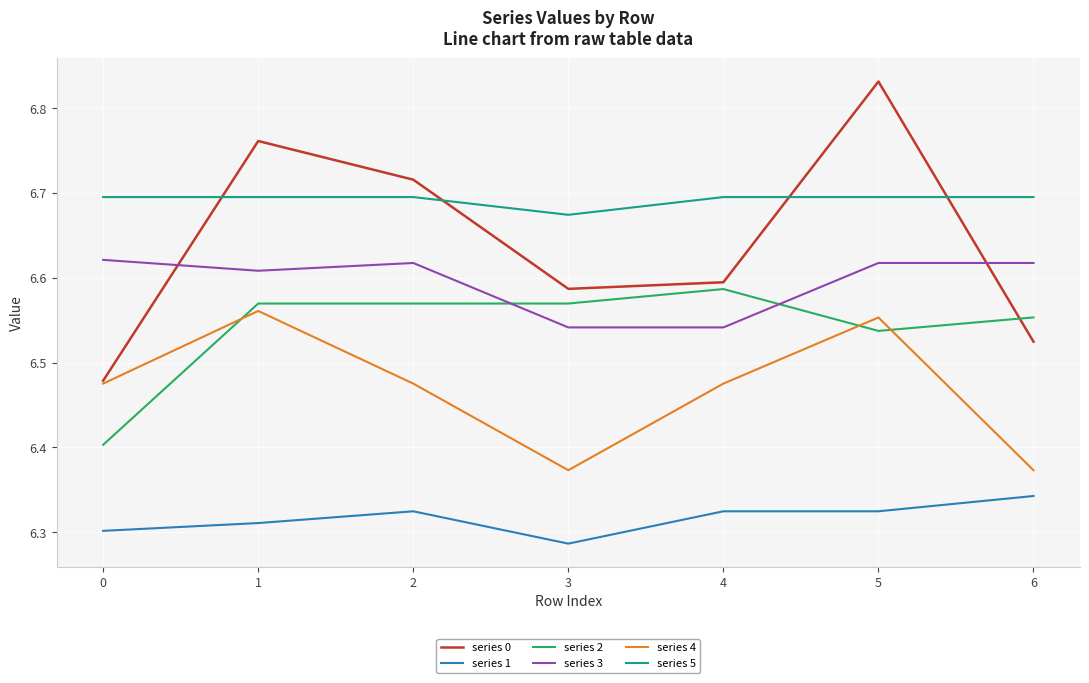

What are all the series names shown in the legend?

series 0, series 1, series 2, series 3, series 4, series 5